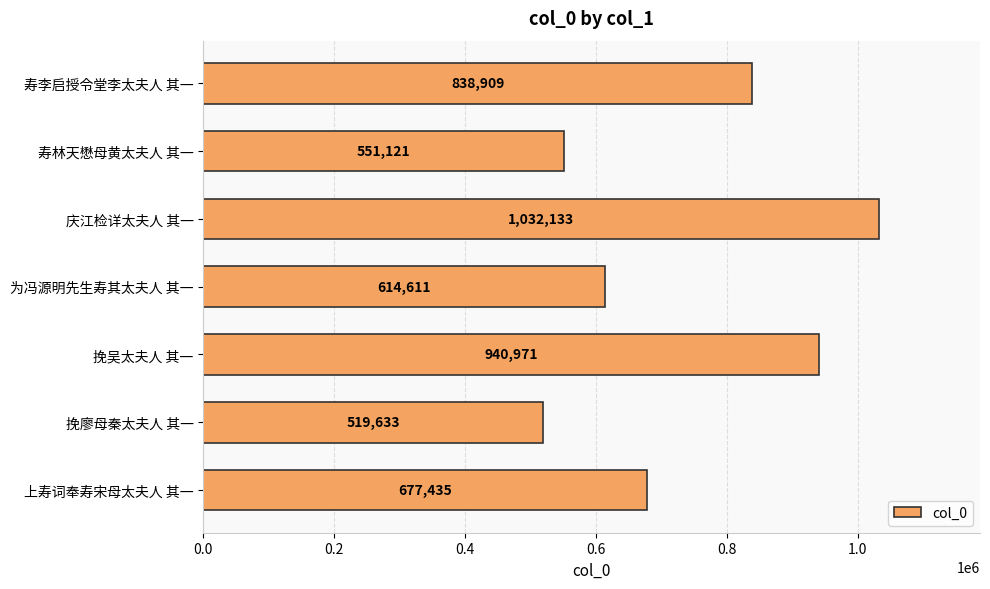

What is the minimum value shown in the chart?

519633